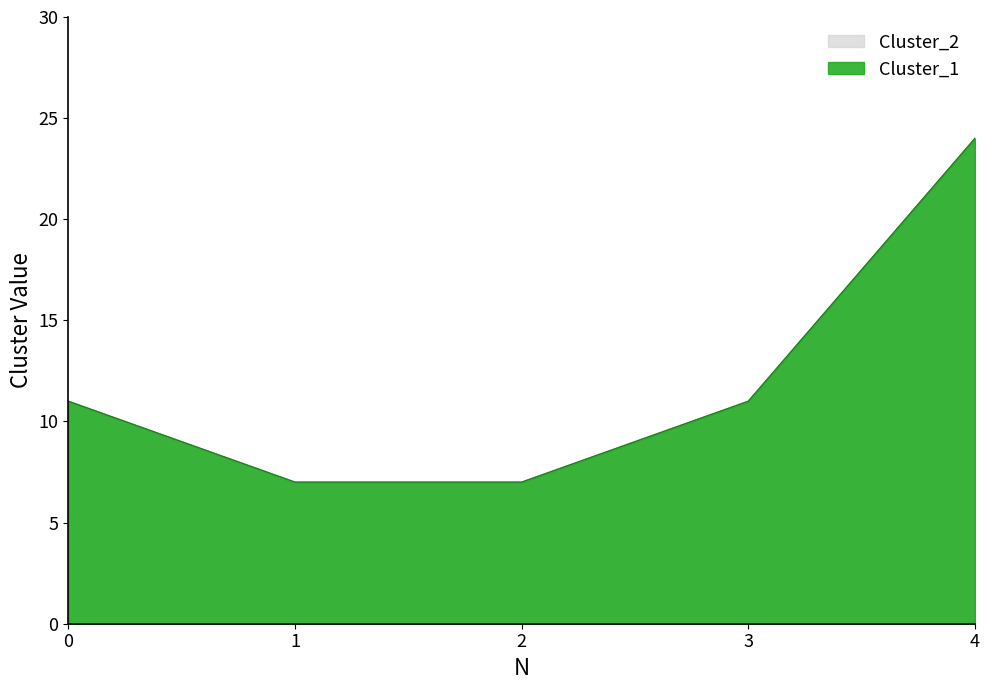

The value of Cluster_1 at 3 is 11. True or false?

True